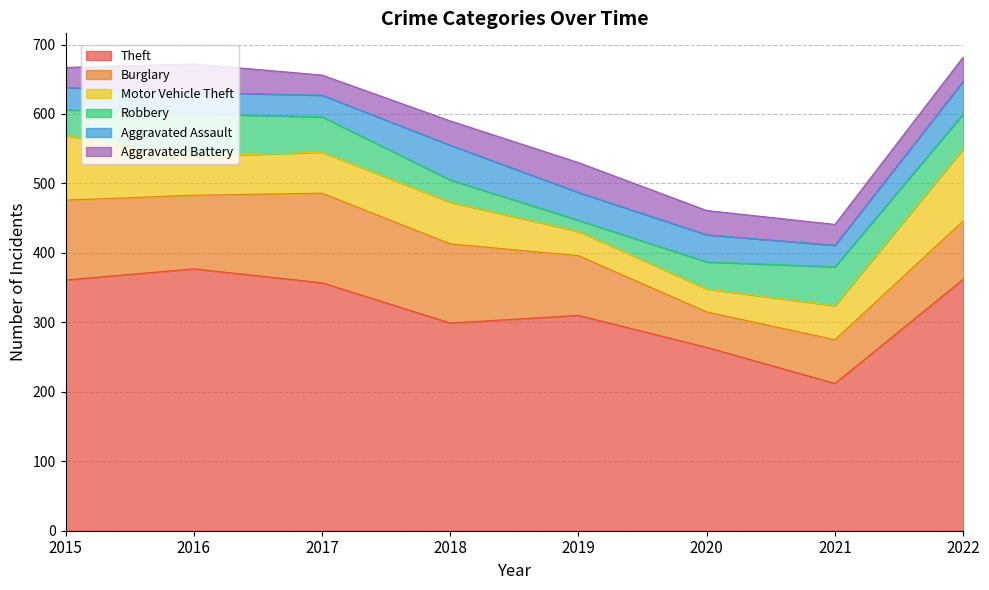

What is the value of the Motor Vehicle Theft point at the 7th from the left?

49